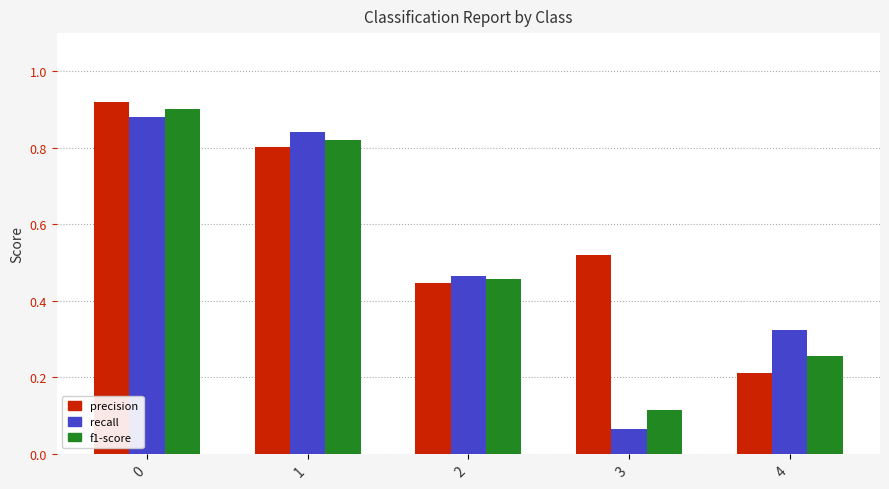

Which label corresponds to the smallest value in the chart?

3